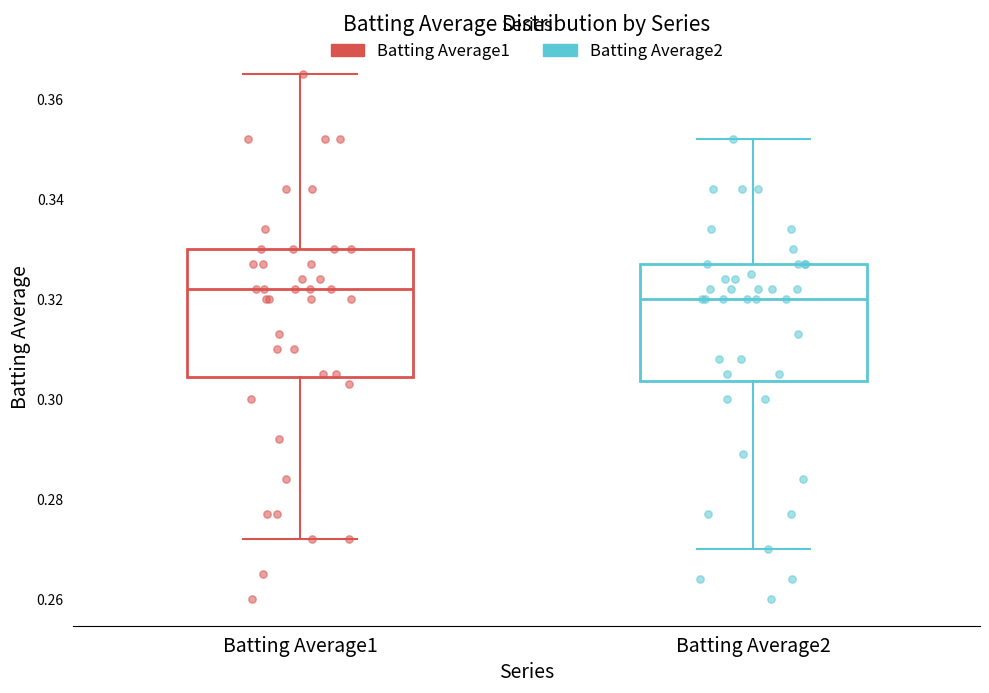

Comparing the boxes themselves (not the whiskers), which one is the tallest?

Batting Average1